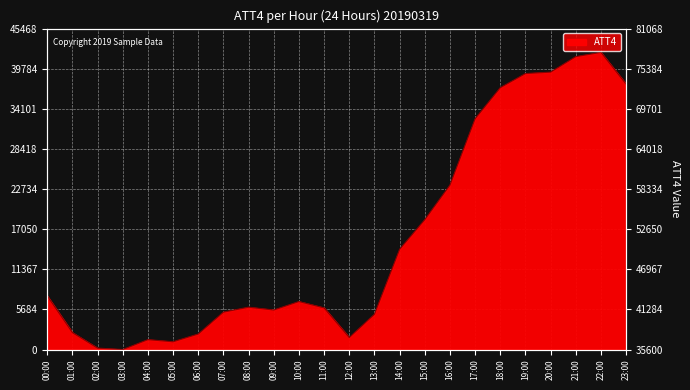

List the labels in order of value, largest first.

22:00, 21:00, 20:00, 19:00, 23:00, 18:00, 17:00, 16:00, 15:00, 14:00, 00:00, 10:00, 08:00, 11:00, 09:00, 07:00, 13:00, 01:00, 06:00, 12:00, 04:00, 05:00, 02:00, 03:00